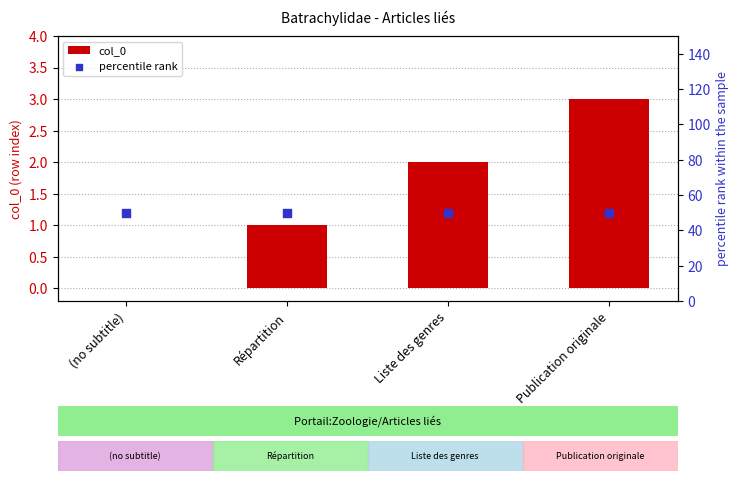

What is the total value across all series at (no subtitle)?

50